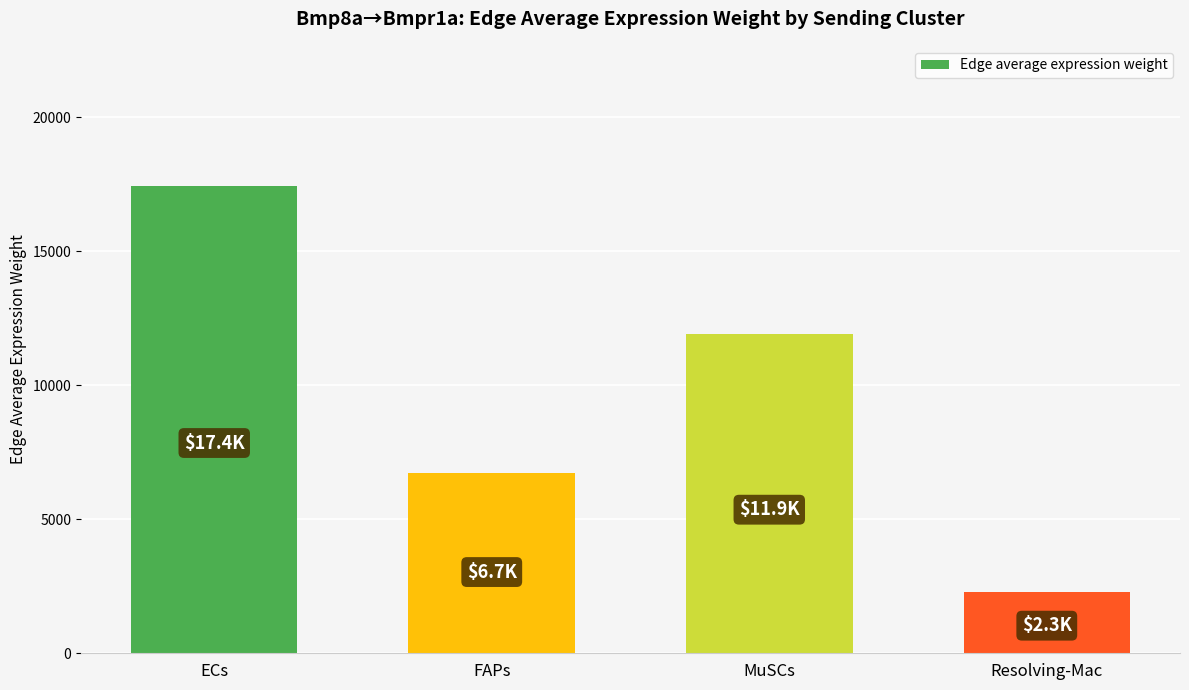

Which category has the lowest value across all series?

Resolving-Mac